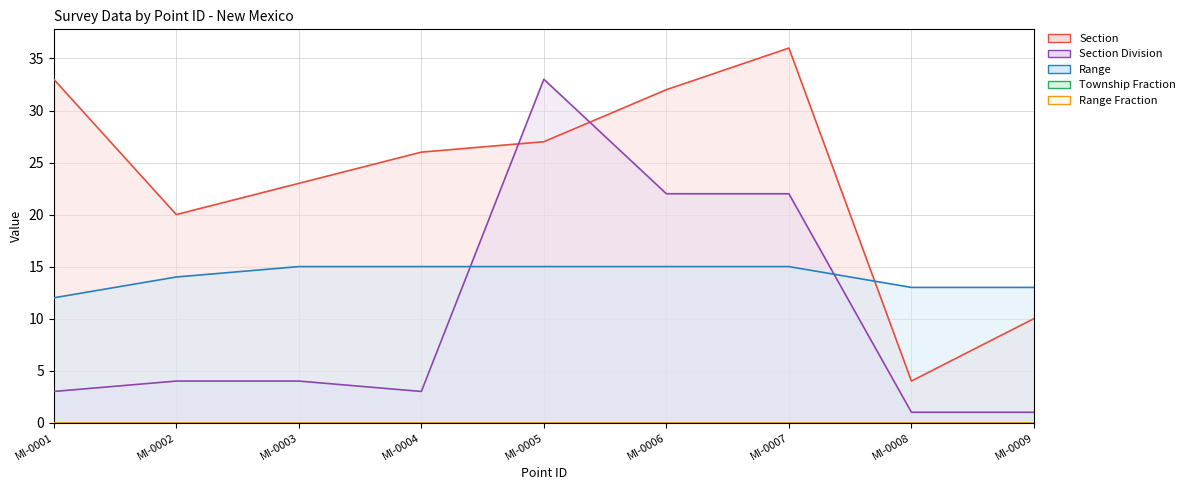

What value does the Range series have at MI-0002?

14